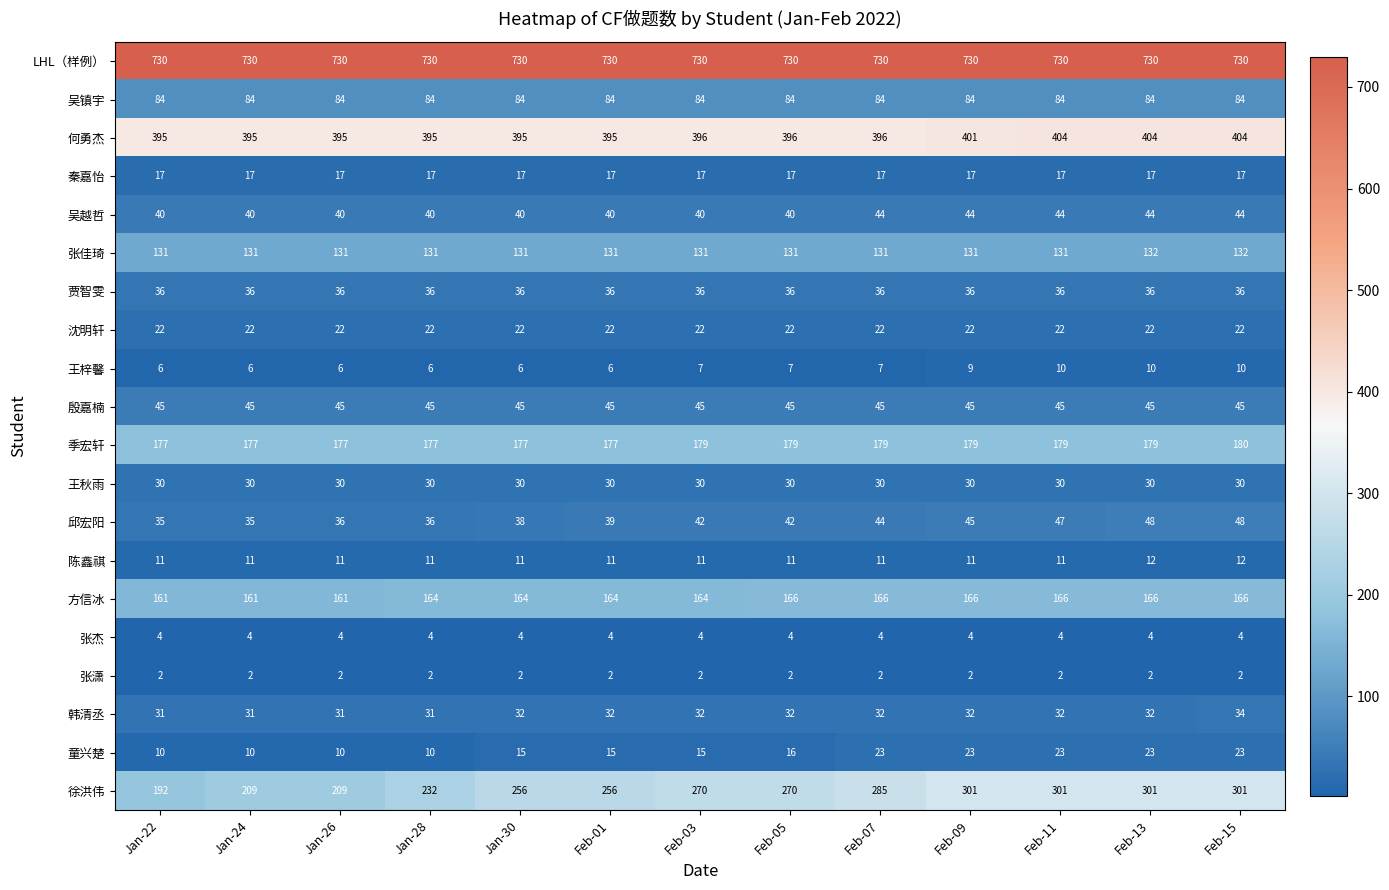

What is the lowest value of the LHL（样例） series?

730